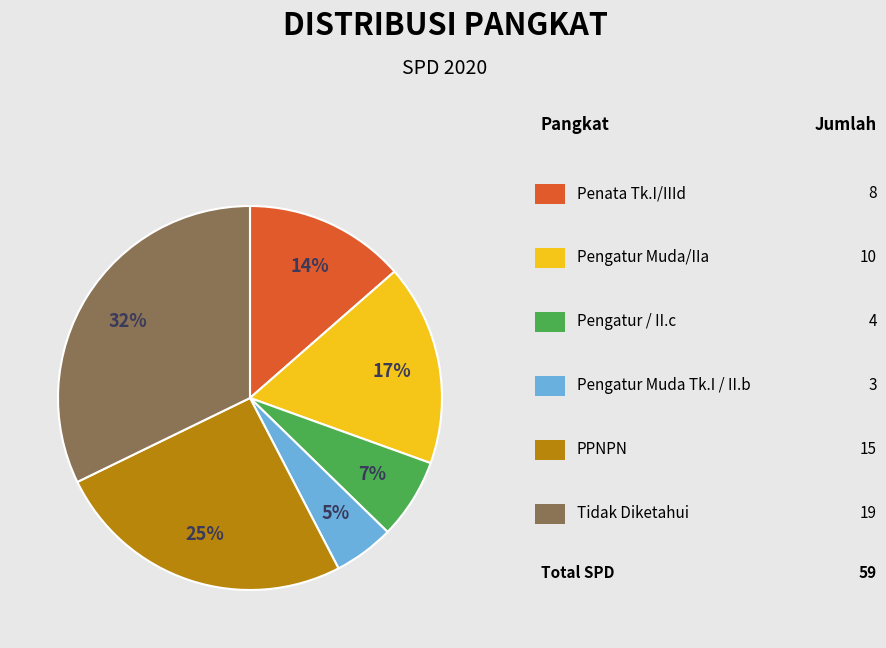

Is there a majority slice in this chart?

No